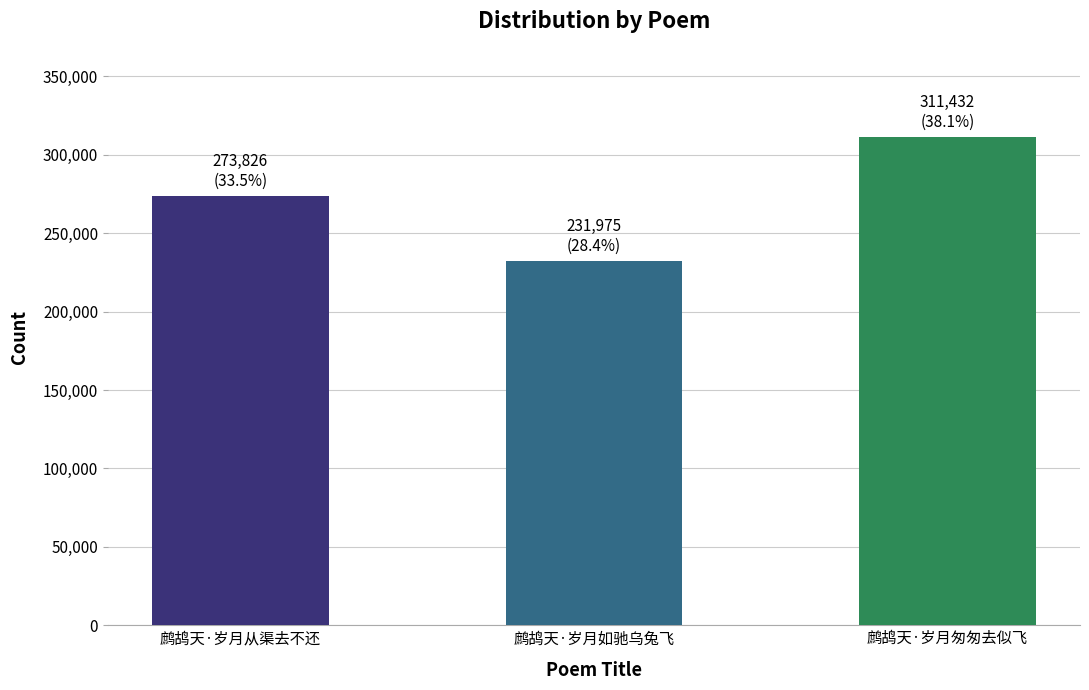

Is it true that the value at 鹧鸪天·岁月从渠去不还 is 476755?

False